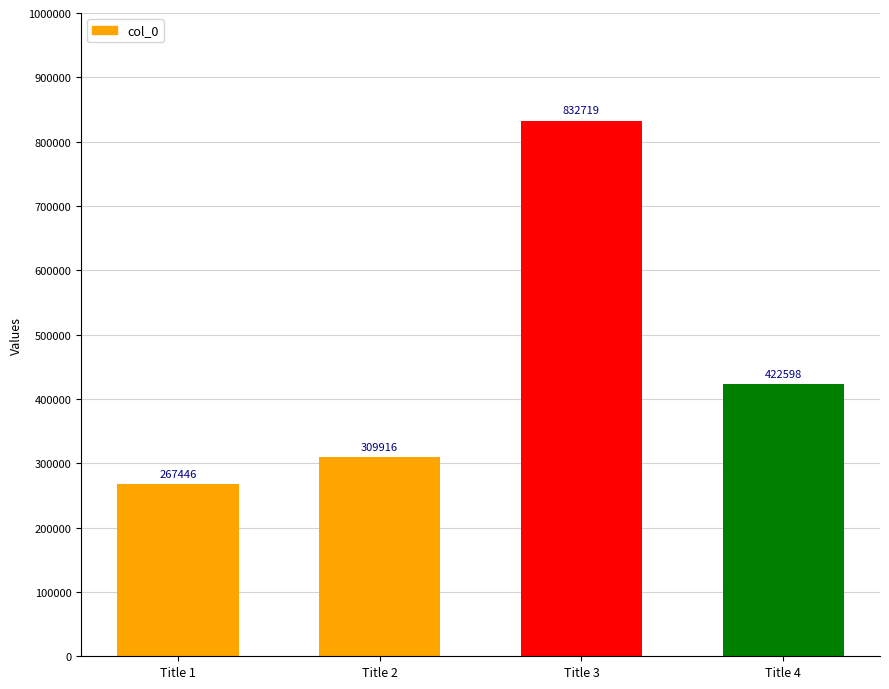

List the labels in order of value, largest first.

Title 3, Title 4, Title 2, Title 1